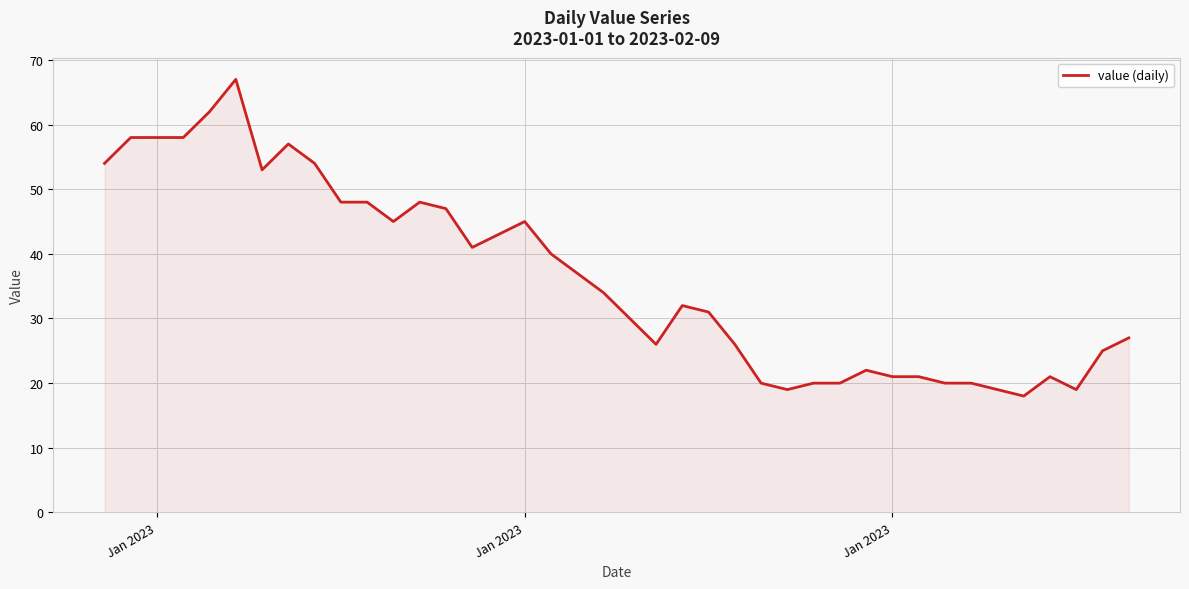

What is the difference between the maximum and minimum values?

49